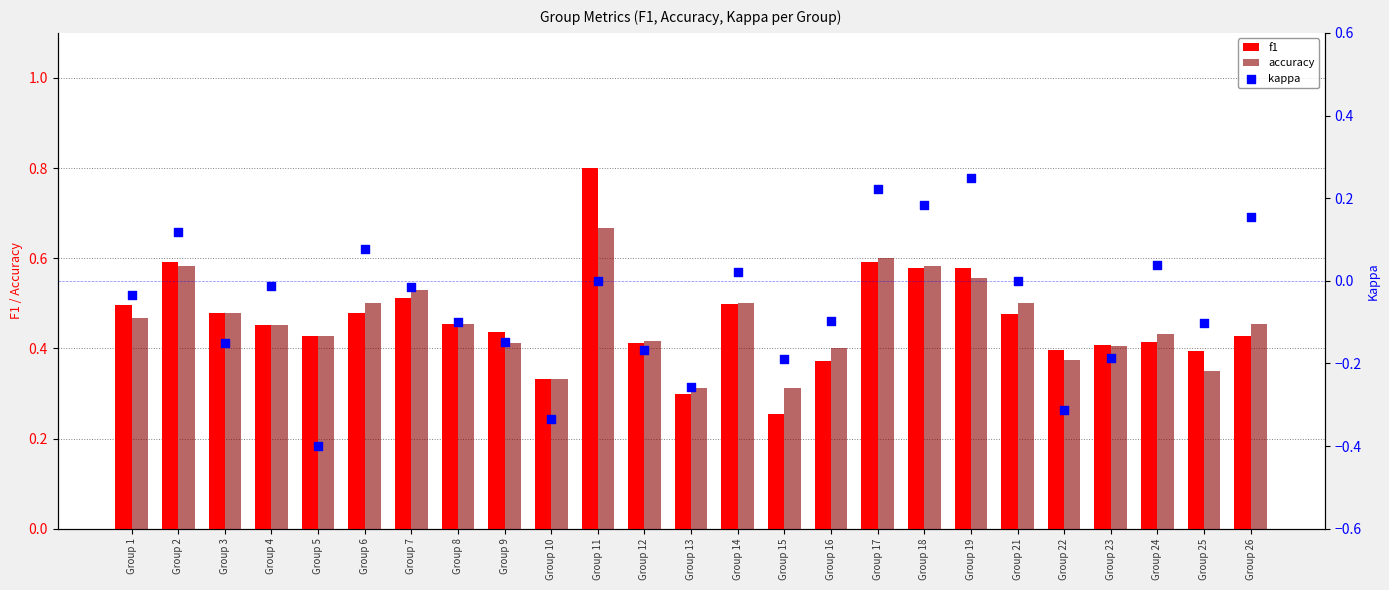

What are all the series names shown in the legend?

f1, accuracy, kappa